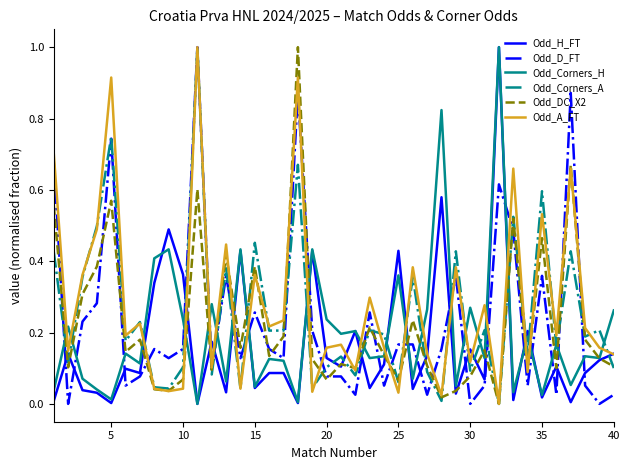

What is the maximum value for Odd_A_FT?

1.0